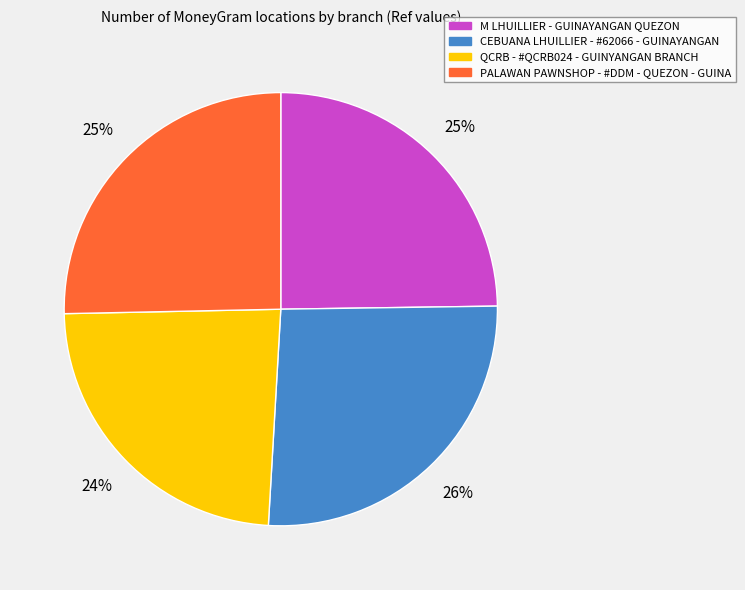

What is the ratio of the value at M LHUILLIER - GUINAYANGAN QUEZON to the value at QCRB - #QCRB024 - GUINYANGAN BRANCH?

1.0